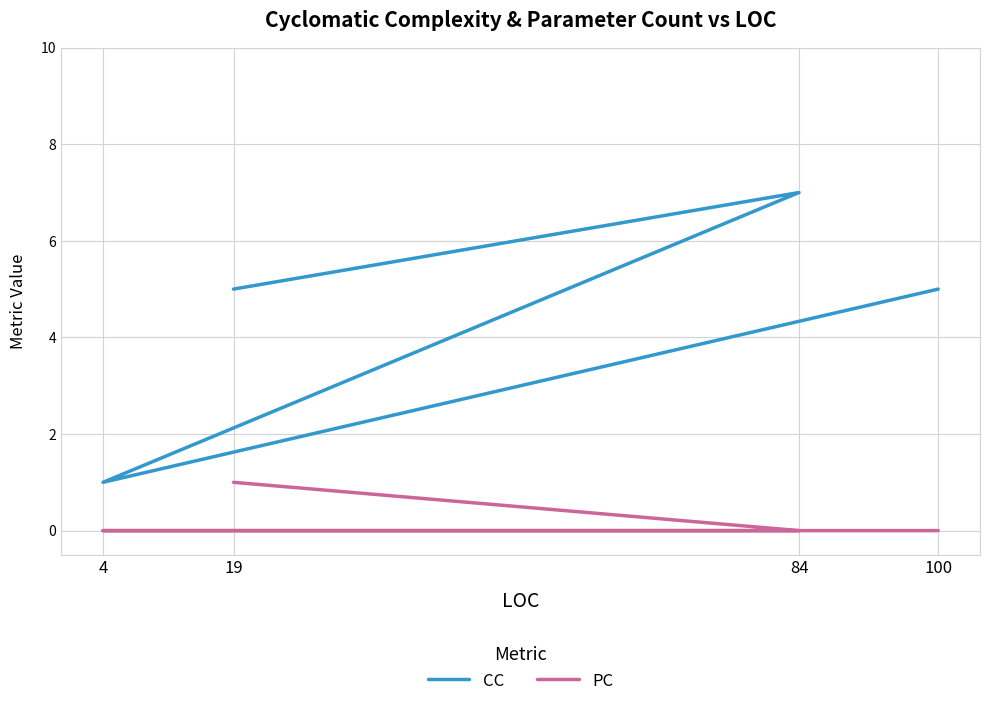

What is the total value across all series at 4?

1